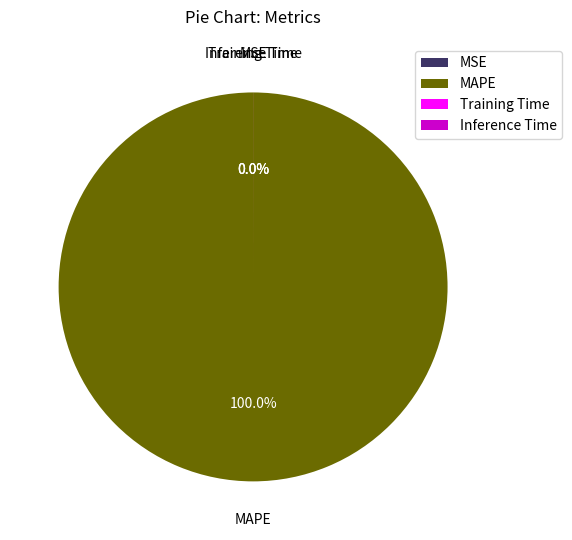

The Inference Time slice represents 1% of the pie. True or false?

False